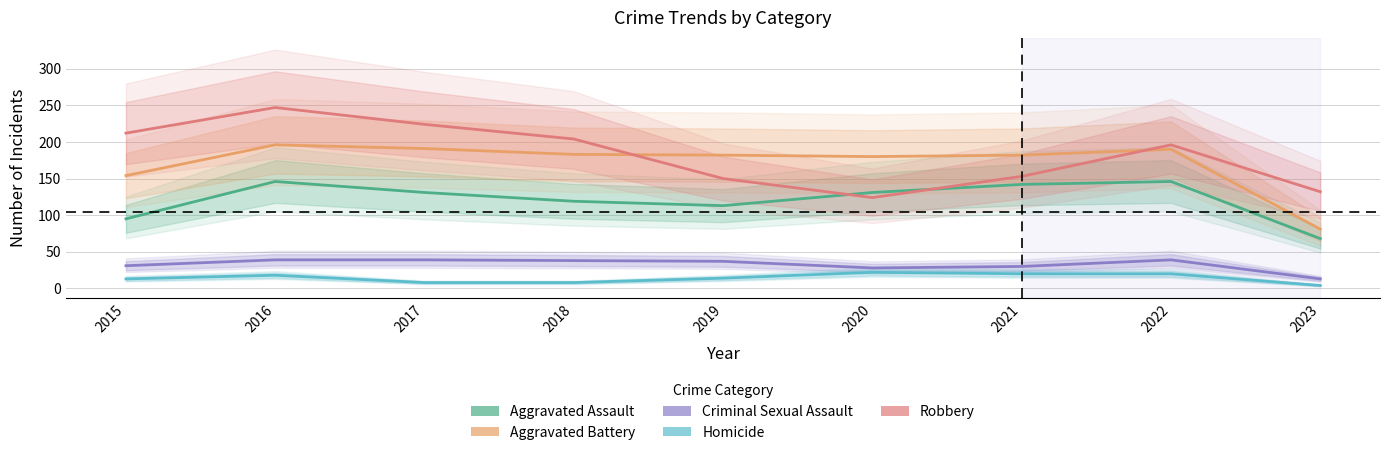

What is the sum of the Robbery values at 2015 and 2018?

416